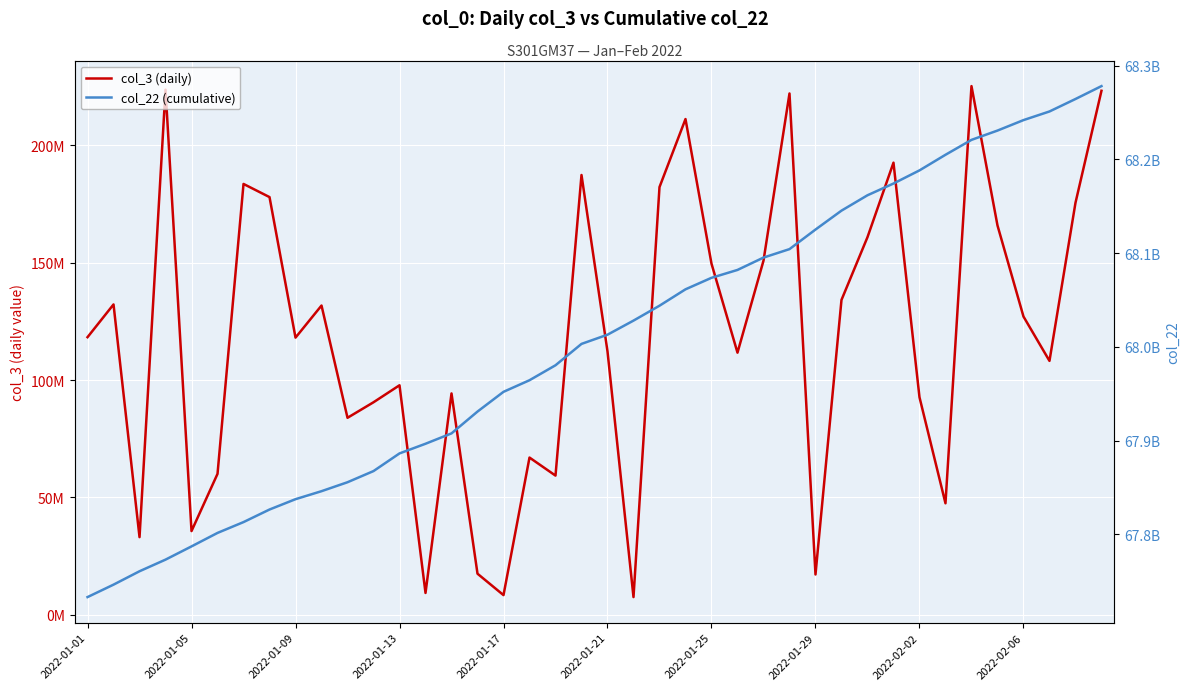

True or false: col_22 (cumulative) and col_3 (daily) cross at least once.

False